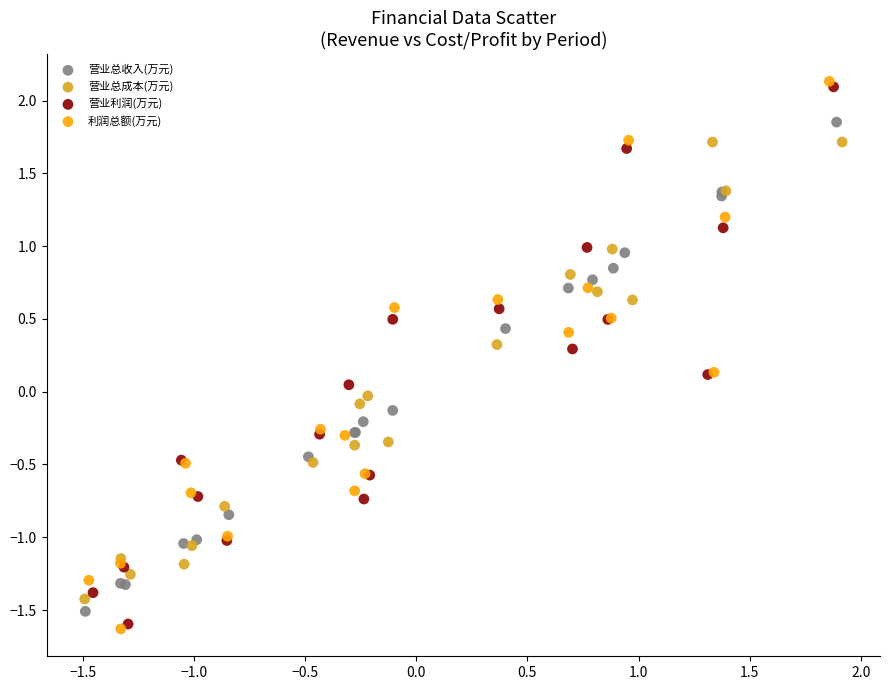

Which series has the largest Y range (max minus min)?

利润总额(万元)